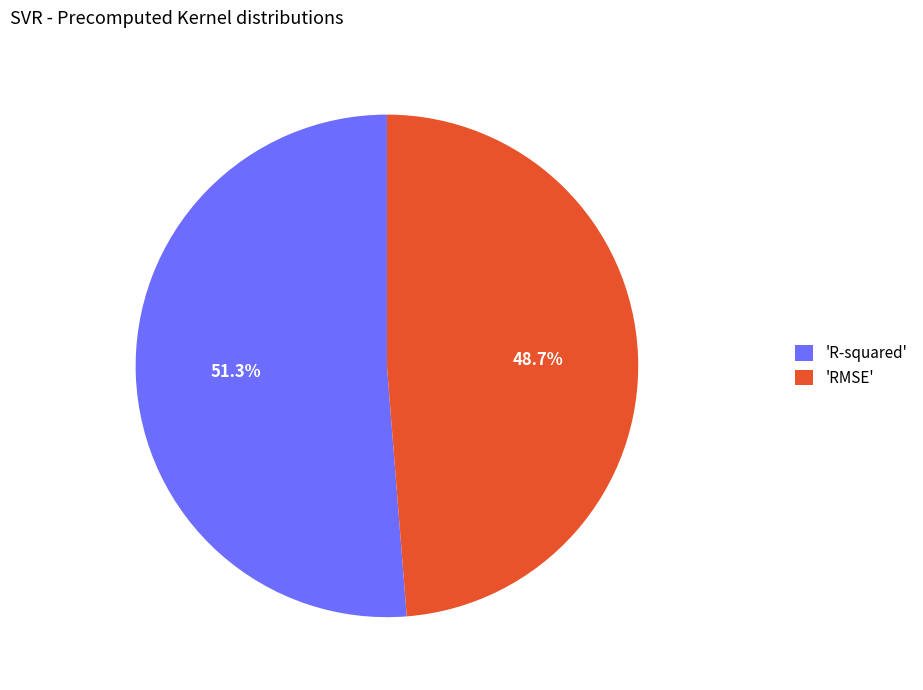

Between 'R-squared' and 'RMSE', which is larger?

'R-squared'